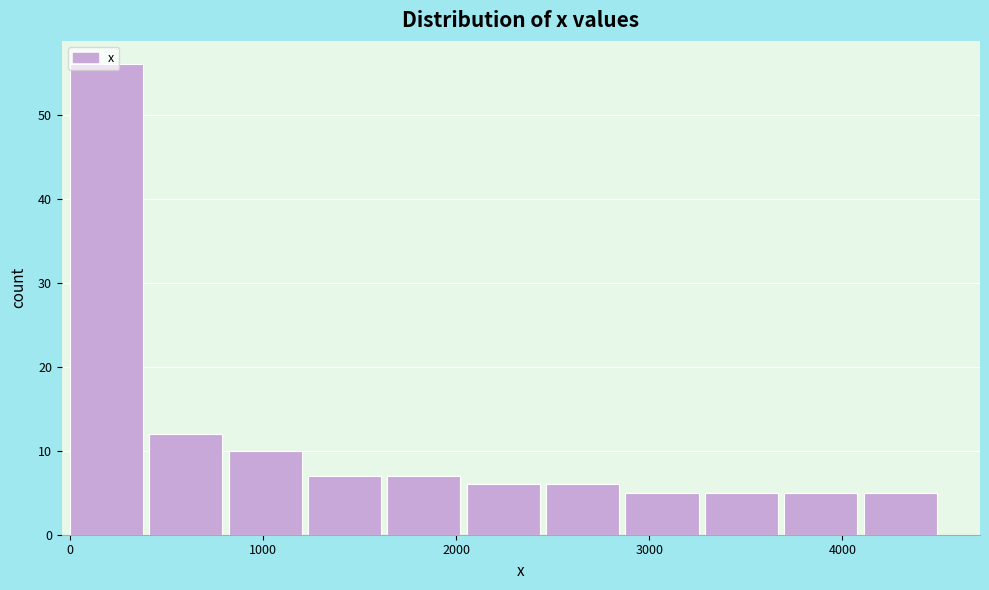

Reading left to right, transcribe this chart: for each bar, give the range it covers on the x-axis and its height. Neither the bar edges nor the heights are printed on the chart, so give them approximately, as read against the axes.

0 to 400: 56
400 to 800: 12
800 to 1200: 10
1200 to 1600: 7
1600 to 2100: 7
2100 to 2500: 6
2500 to 2900: 6
2900 to 3300: 5
3300 to 3700: 5
3700 to 4100: 5
4100 to 4500: 5